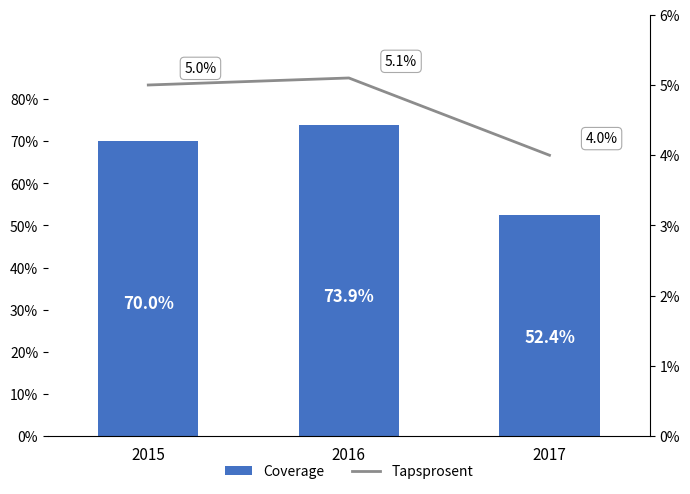

Rank the series at 2017 from lowest to highest value.

Tapsprosent, Coverage